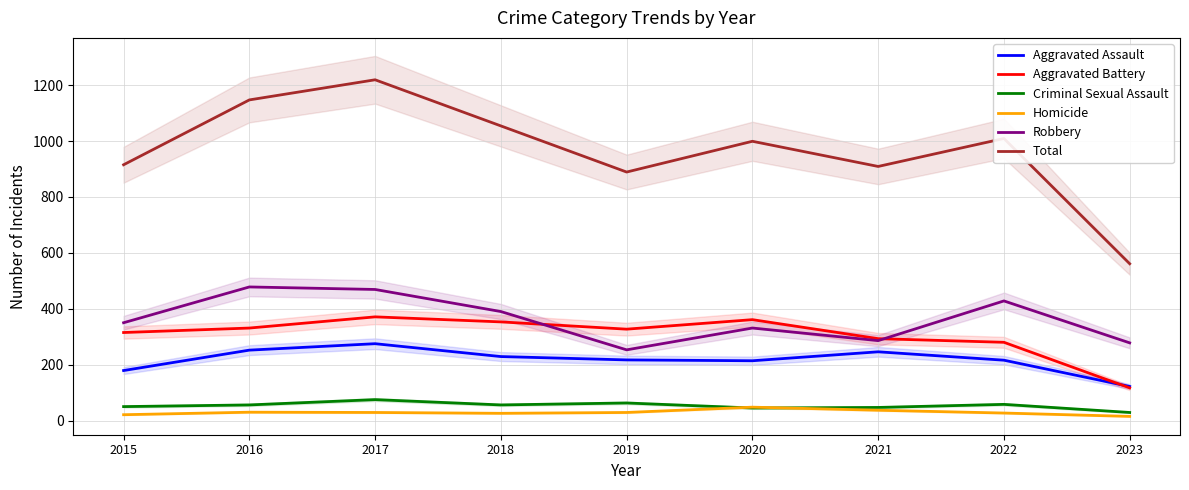

At which category does the chart reach its peak across all series?

2017